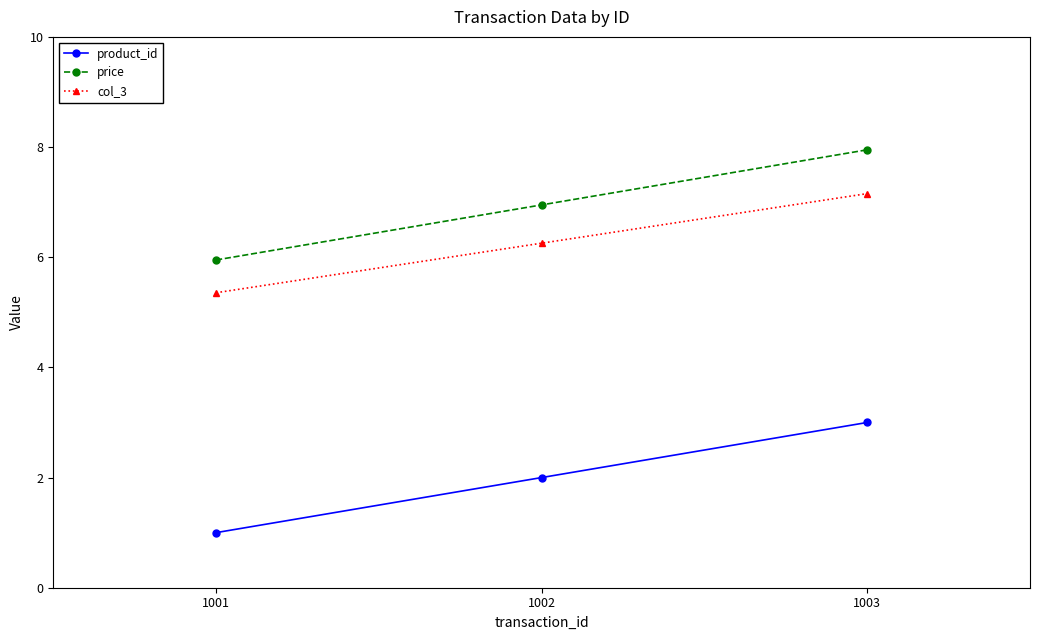

How many values in the col_3 series exceed 6?

2